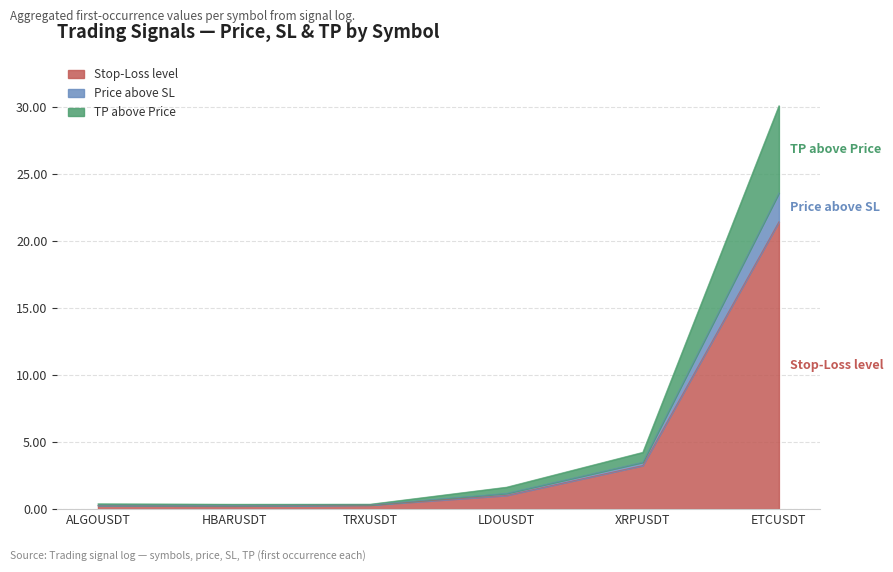

What is the label of the 2nd point from the right?

XRPUSDT